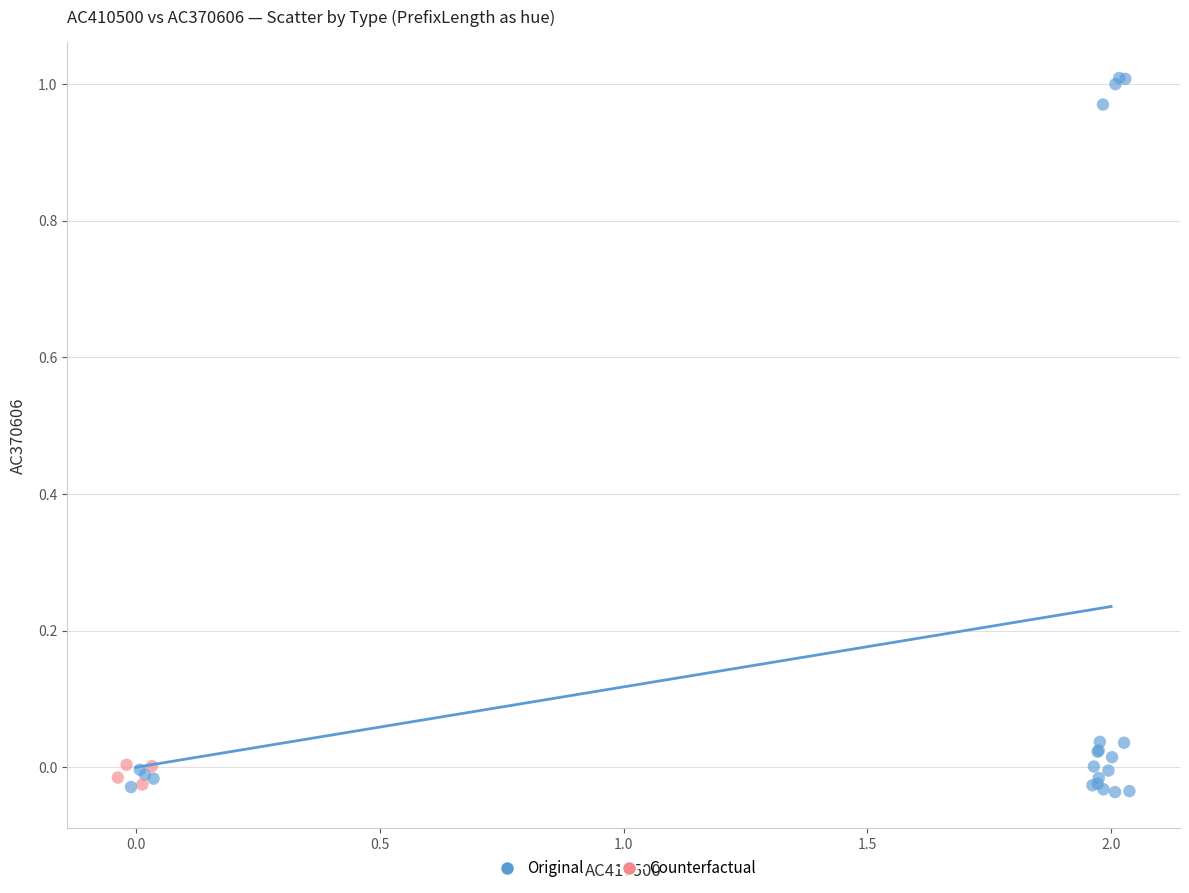

Which series has the widest spread of Y values?

Original